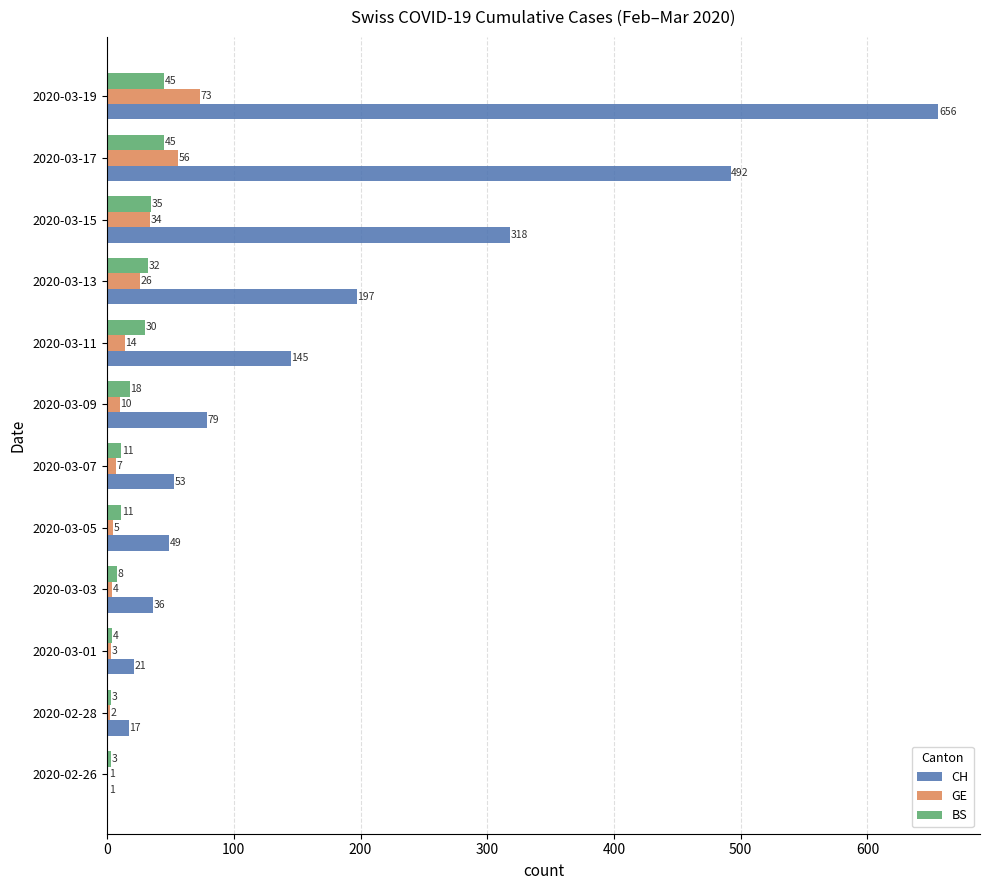

What is the sum of all BS values?

245